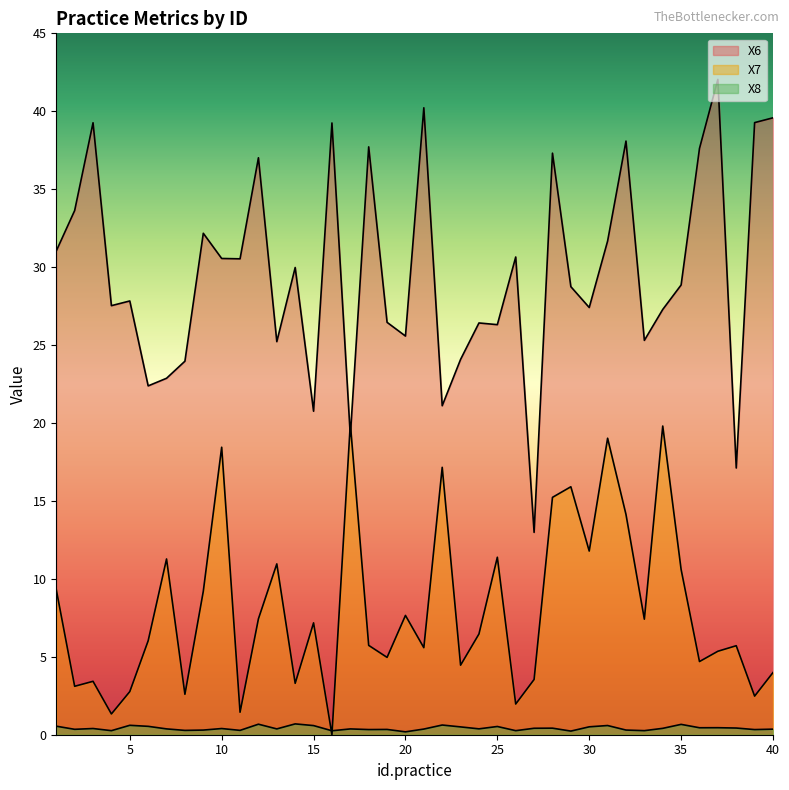

Which has a higher value, 17 or 7?

7